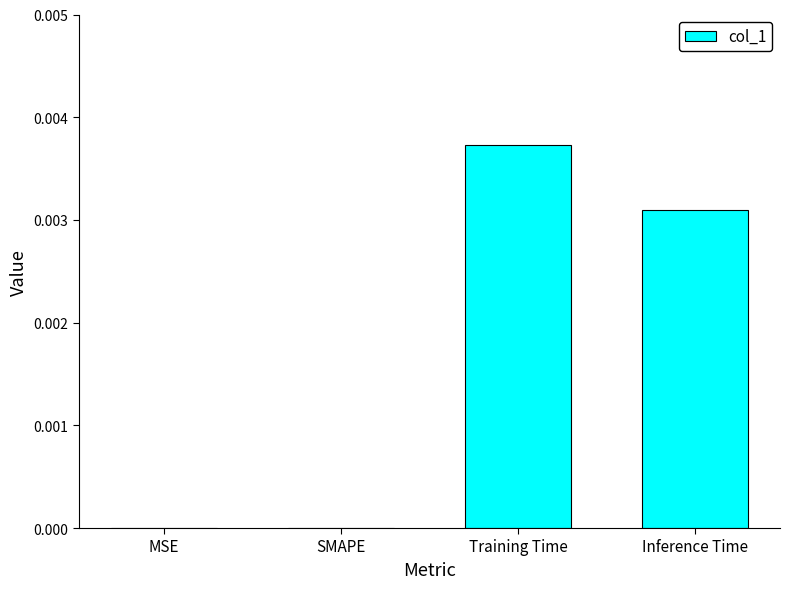

Which has a higher value, Inference Time or SMAPE?

Inference Time